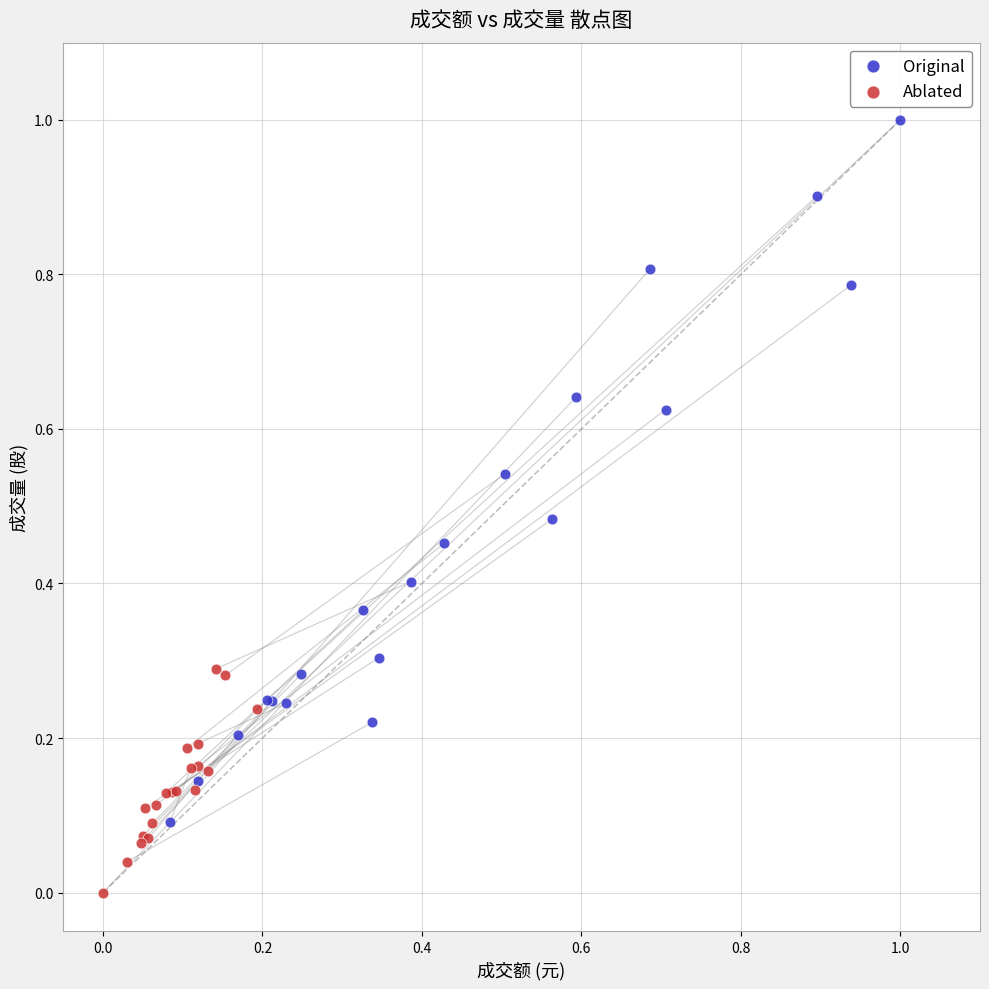

Which series reaches the minimum Y coordinate?

Ablated